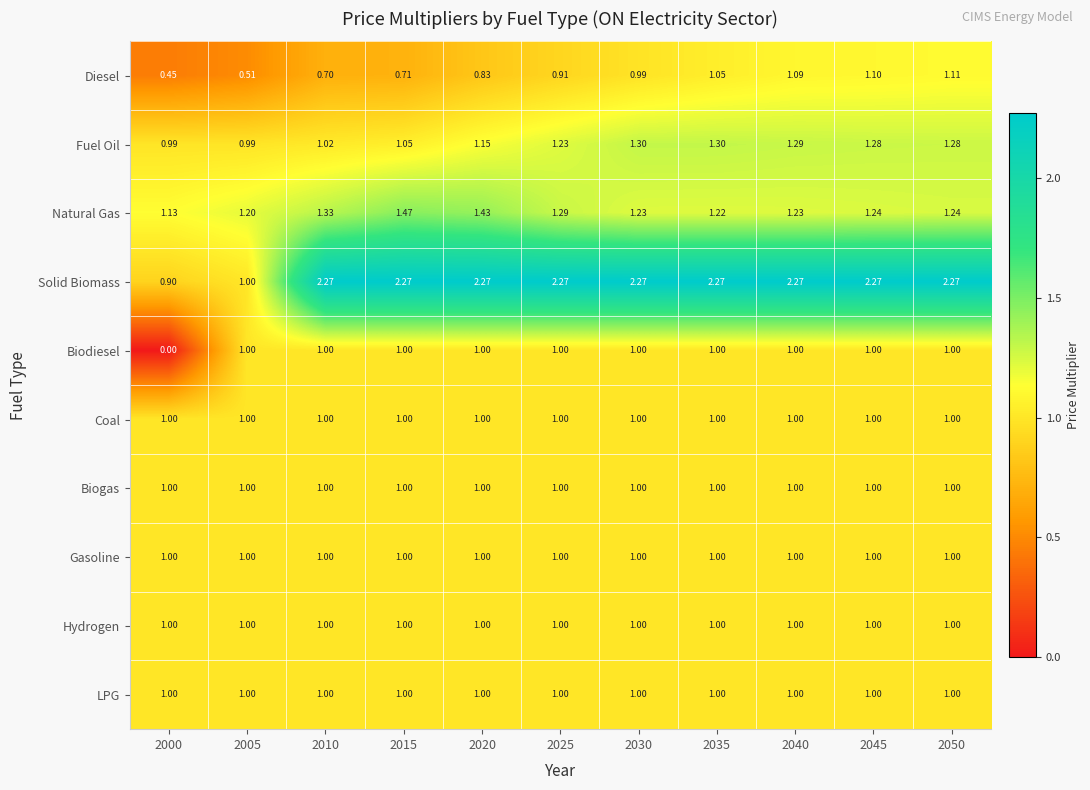

Which series has the largest total across all categories?

Solid Biomass